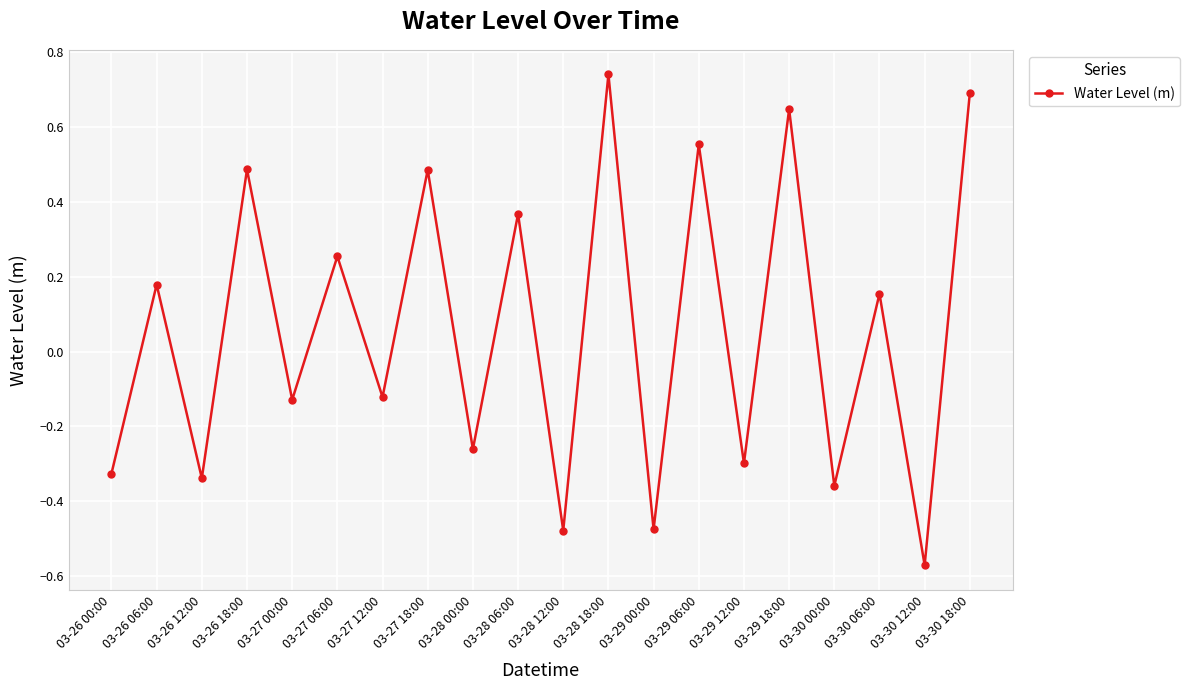

The chart shows a value of -0.3 at 03-26 12:00. True or false?

True